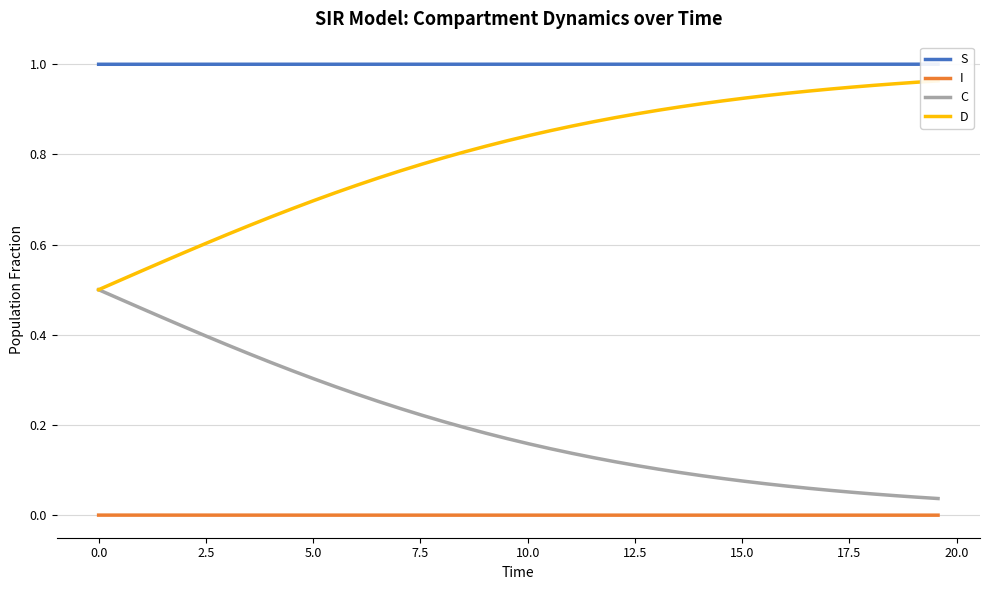

True or false: I and C intersect in this chart.

False